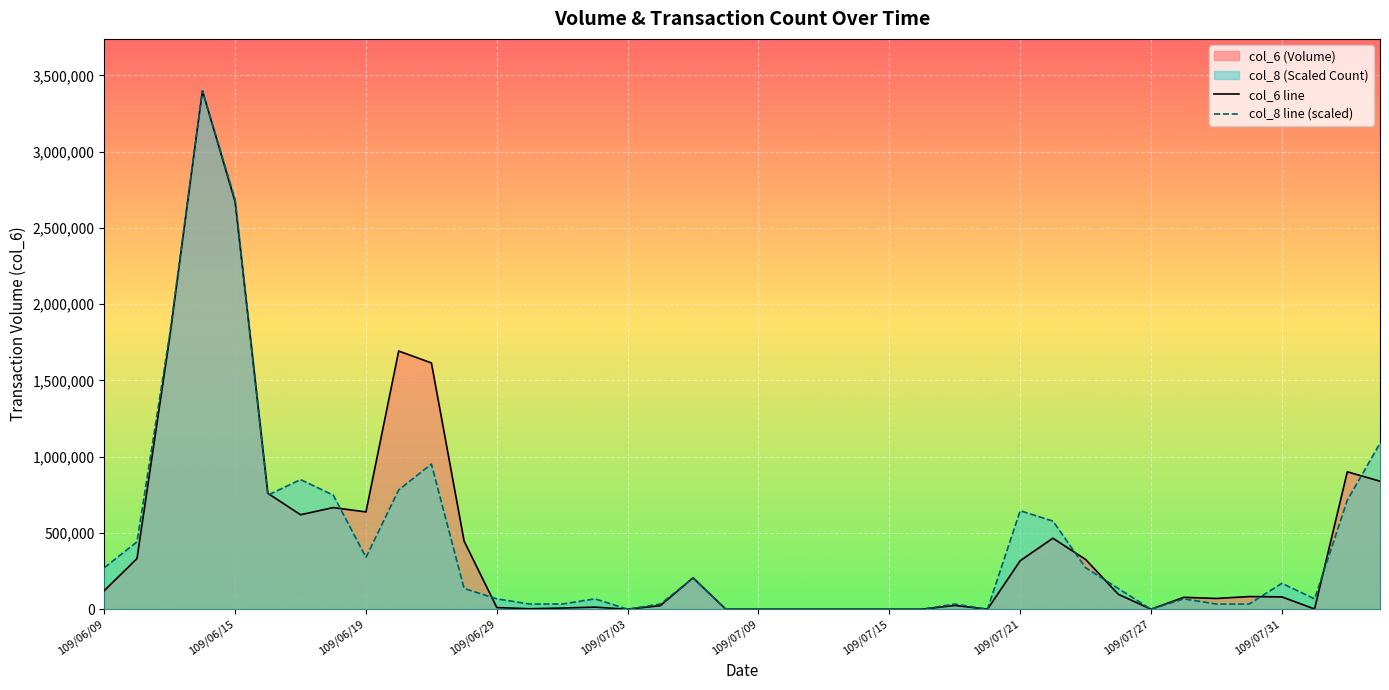

What is the difference between the maximum and minimum values in the col_6 line series?

3399810.0